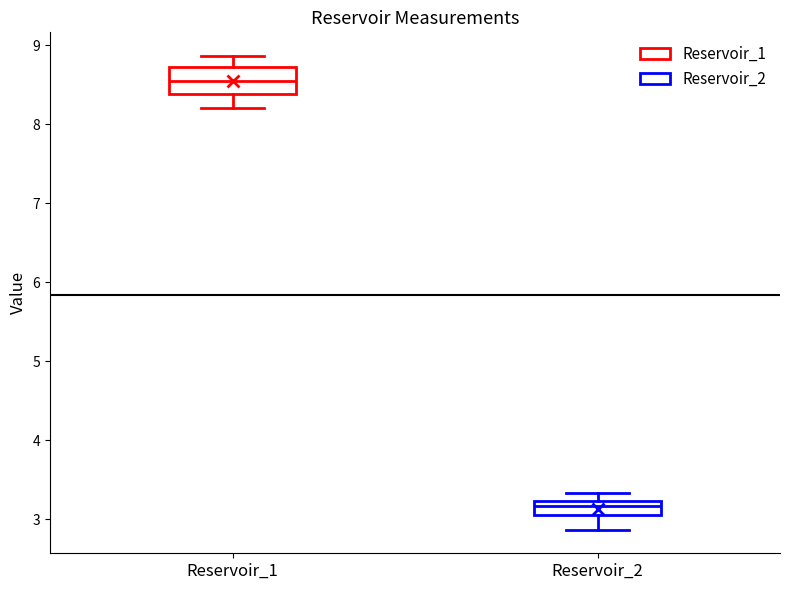

Which box is the tallest, from its lower edge to its upper edge?

Reservoir_1